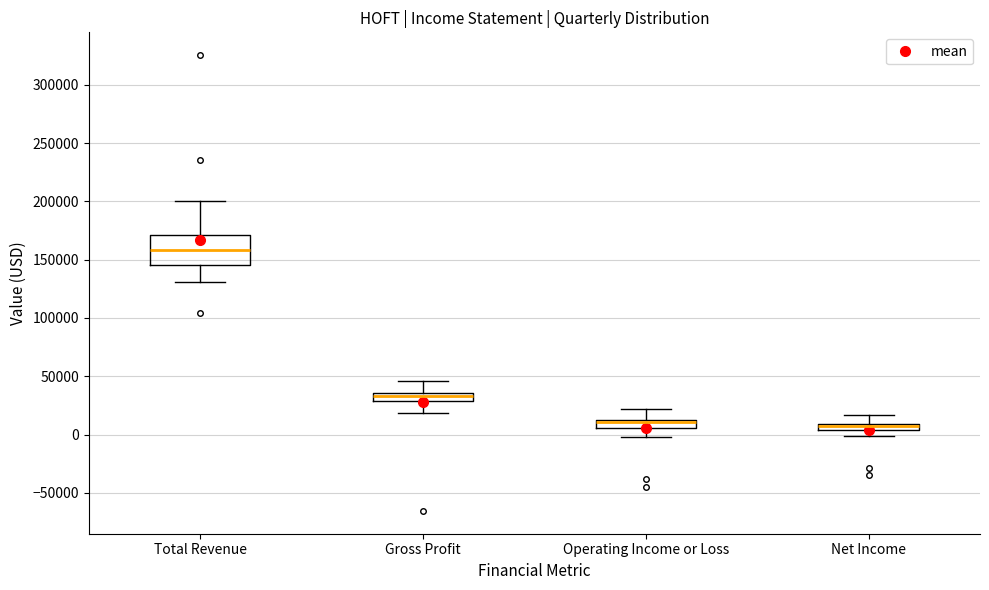

Where is the lower edge of the box for Net Income on the y-axis? The values are not printed on the chart, so give them approximately, as read against the axis.

5000